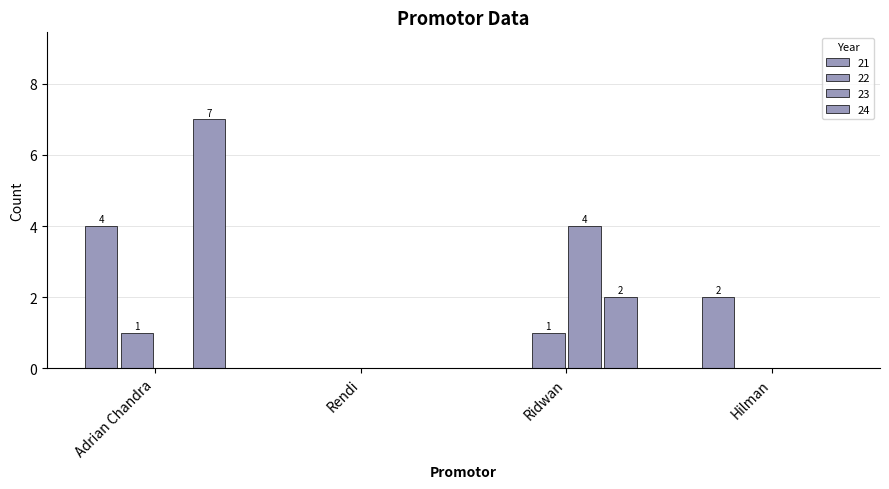

How many groups of bars are there?

4